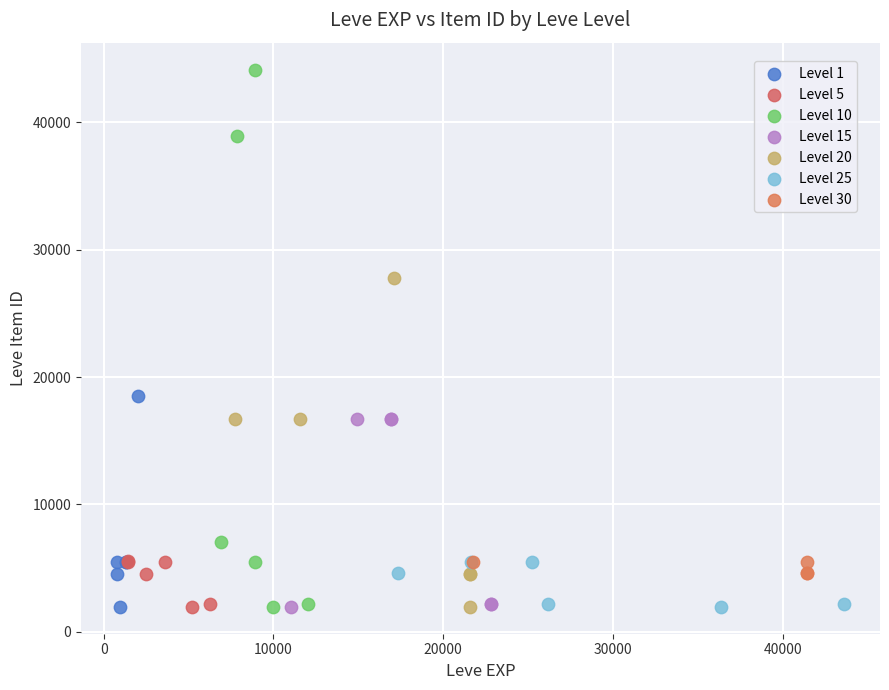

Which series contains the highest Y value?

Level 10